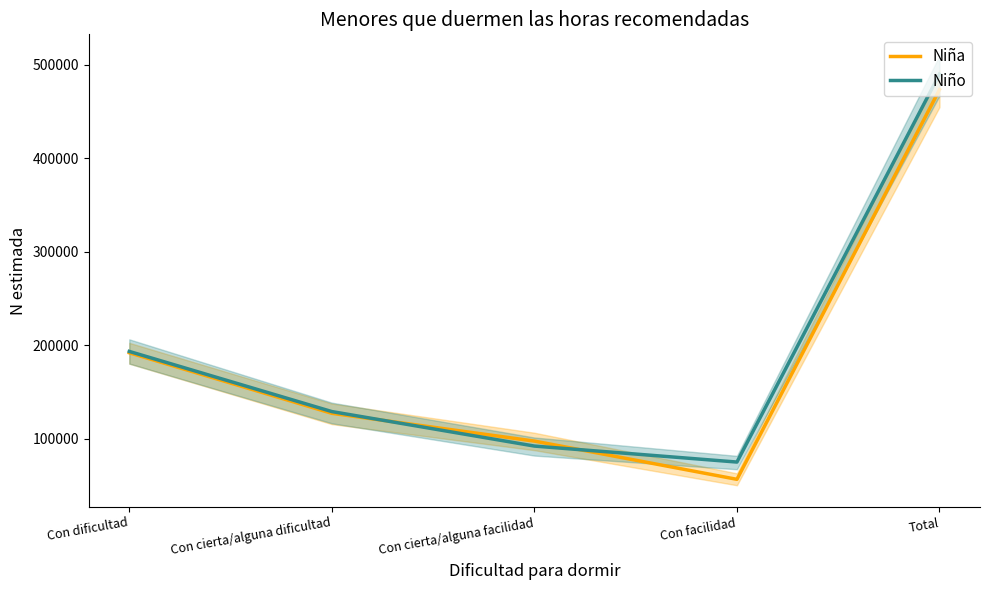

List the series in order of their overall mean, lowest first.

Niña, Niño